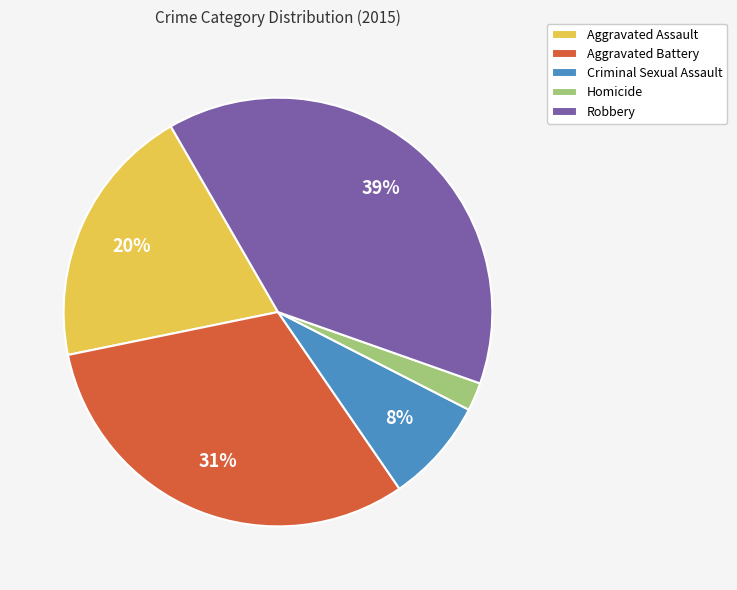

Which slice is the smallest?

Homicide